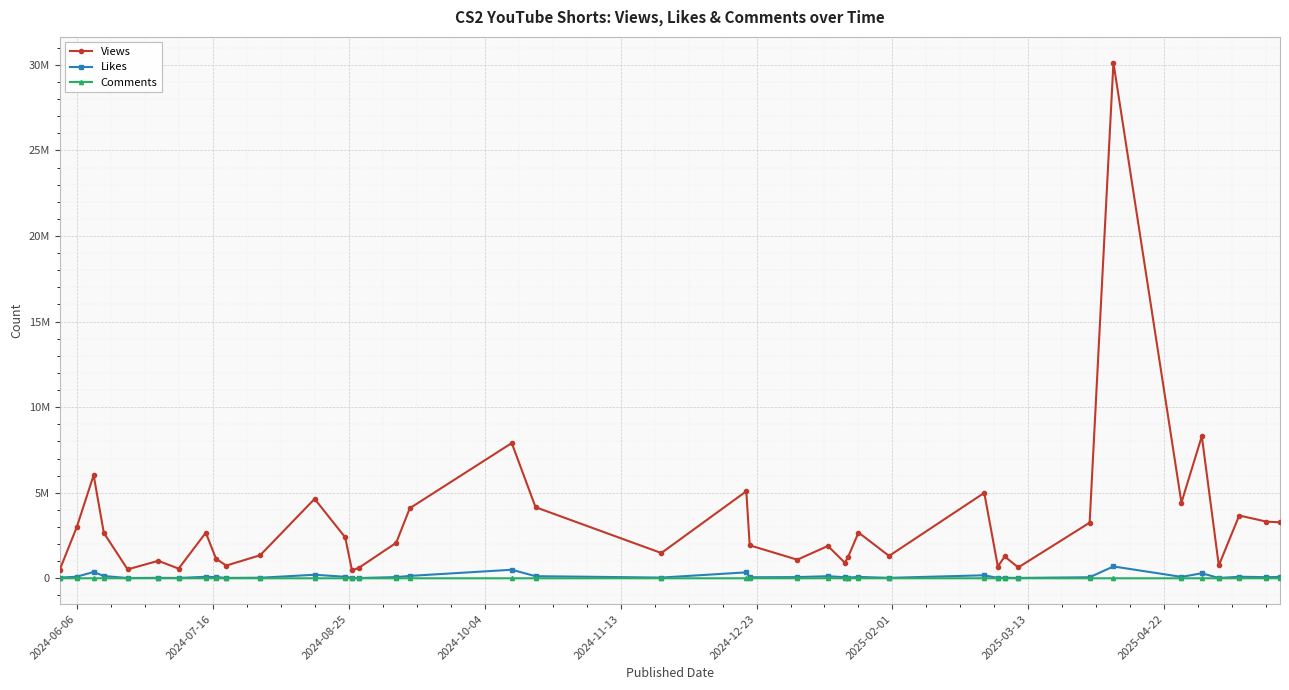

What are all the series names shown in the legend?

Views, Likes, Comments